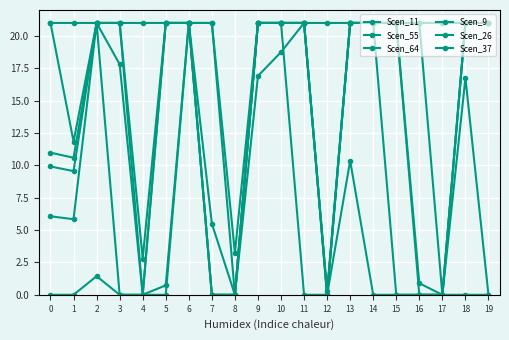

Where is the first local minimum for Scen_26?

1